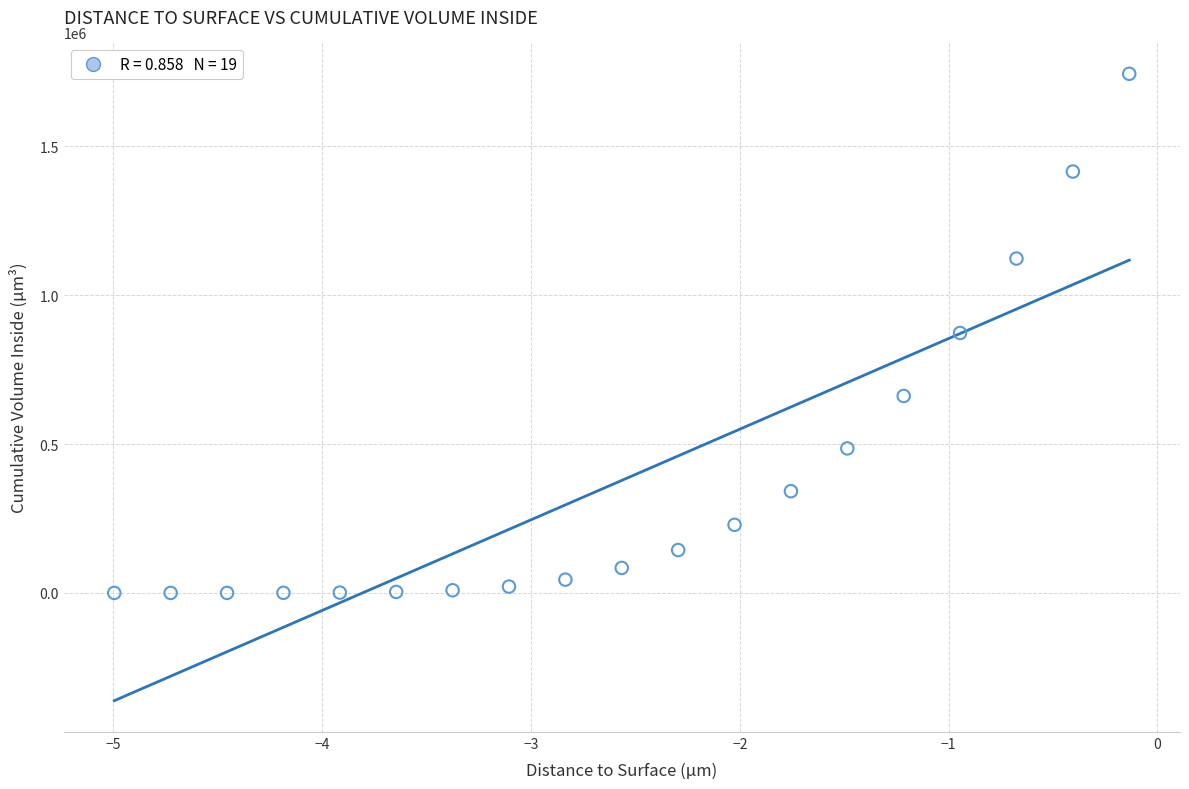

What is the range of Y values (max minus min)?

1743246.0